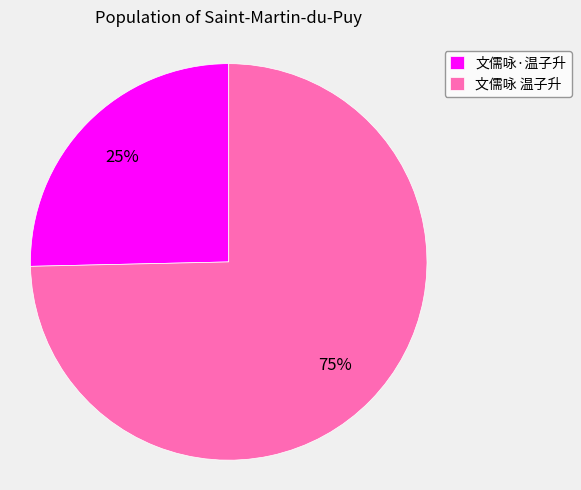

The 文儒咏 温子升 slice represents 69% of the pie. True or false?

False